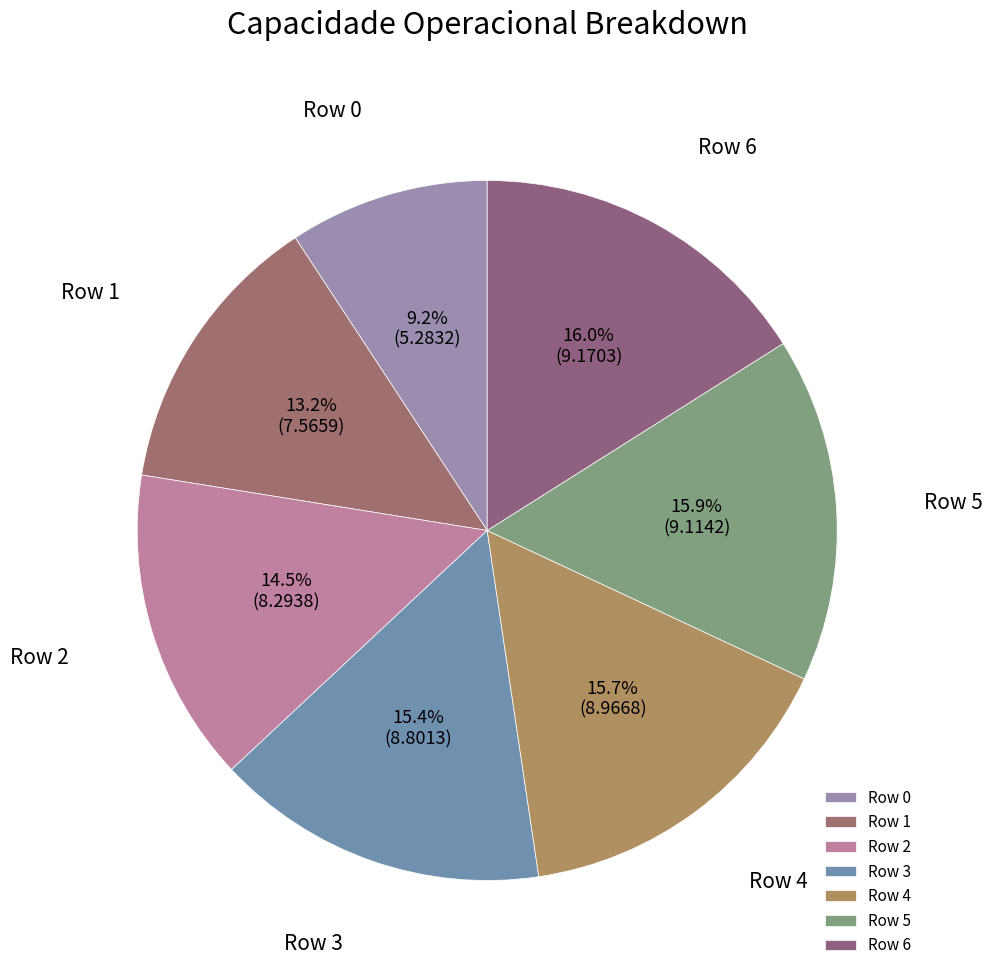

To the nearest percent, what is the average slice percentage?

14%